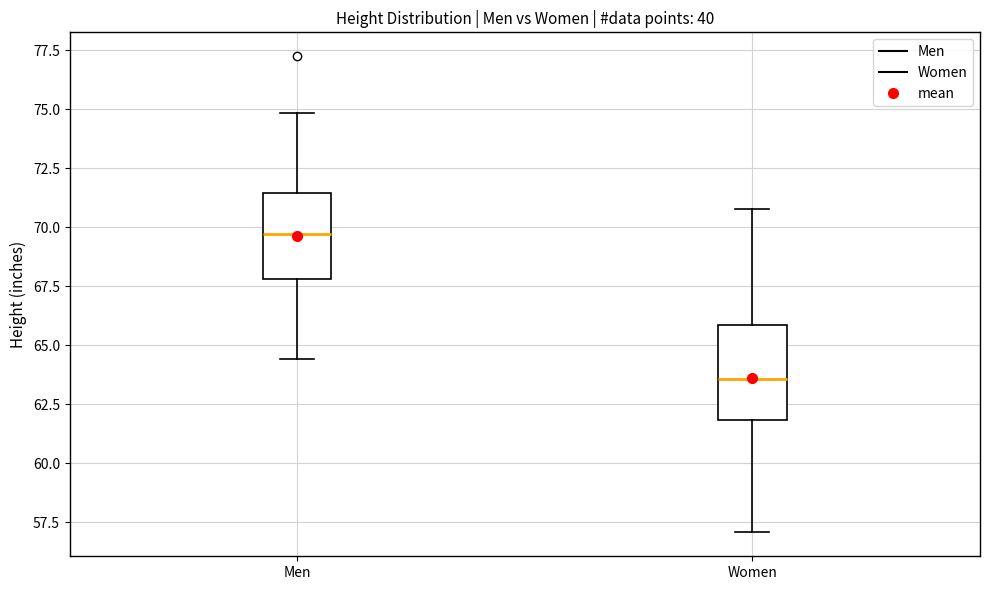

Reading left to right, transcribe this box plot: for each box, give where its median line is, the range the box spans, and where its two whiskers end, as read against the y-axis. The values are not printed on the chart, so give them approximately, as read against the axis.

Men: median 69.5, box 68.0 to 71.5, whiskers 64.5 to 75.0
Women: median 63.5, box 62.0 to 66.0, whiskers 57.0 to 71.0